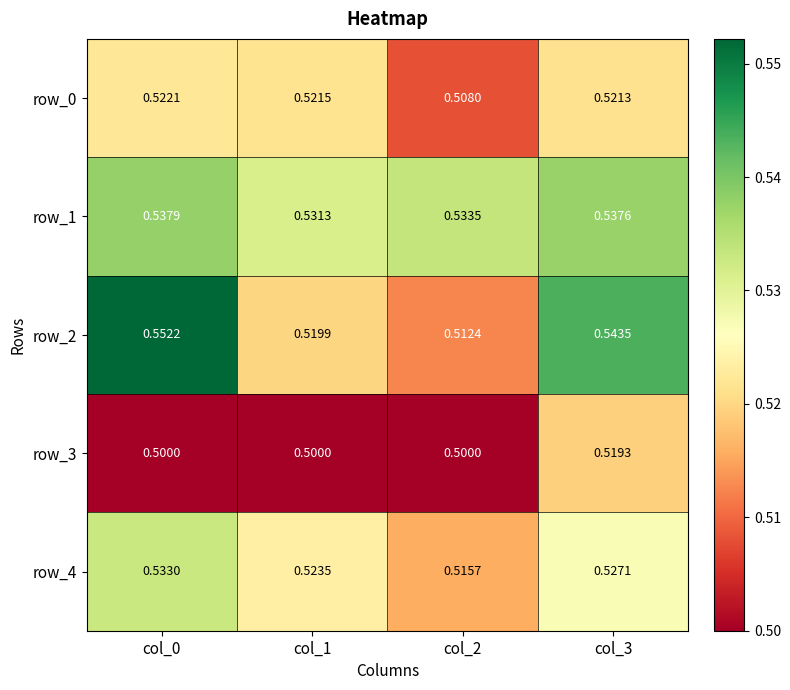

Where is row_4 nearest to the value 0?

col_2